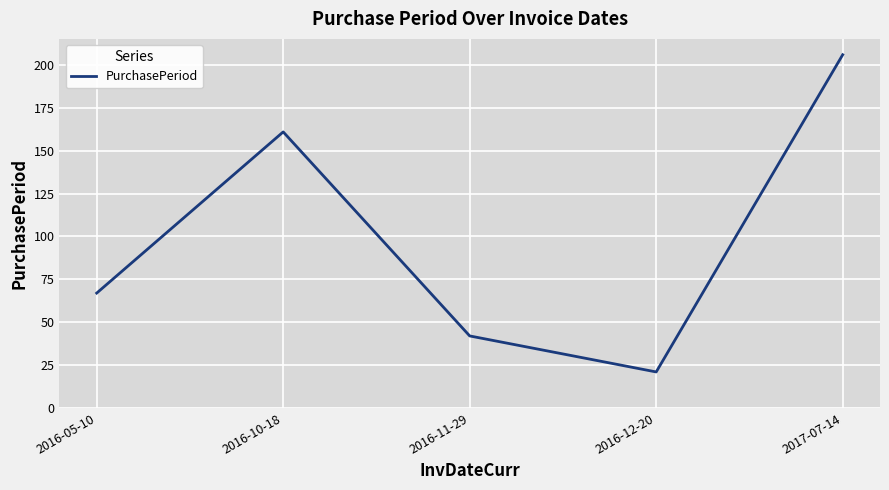

Does the chart display data point markers on the line(s)?

No